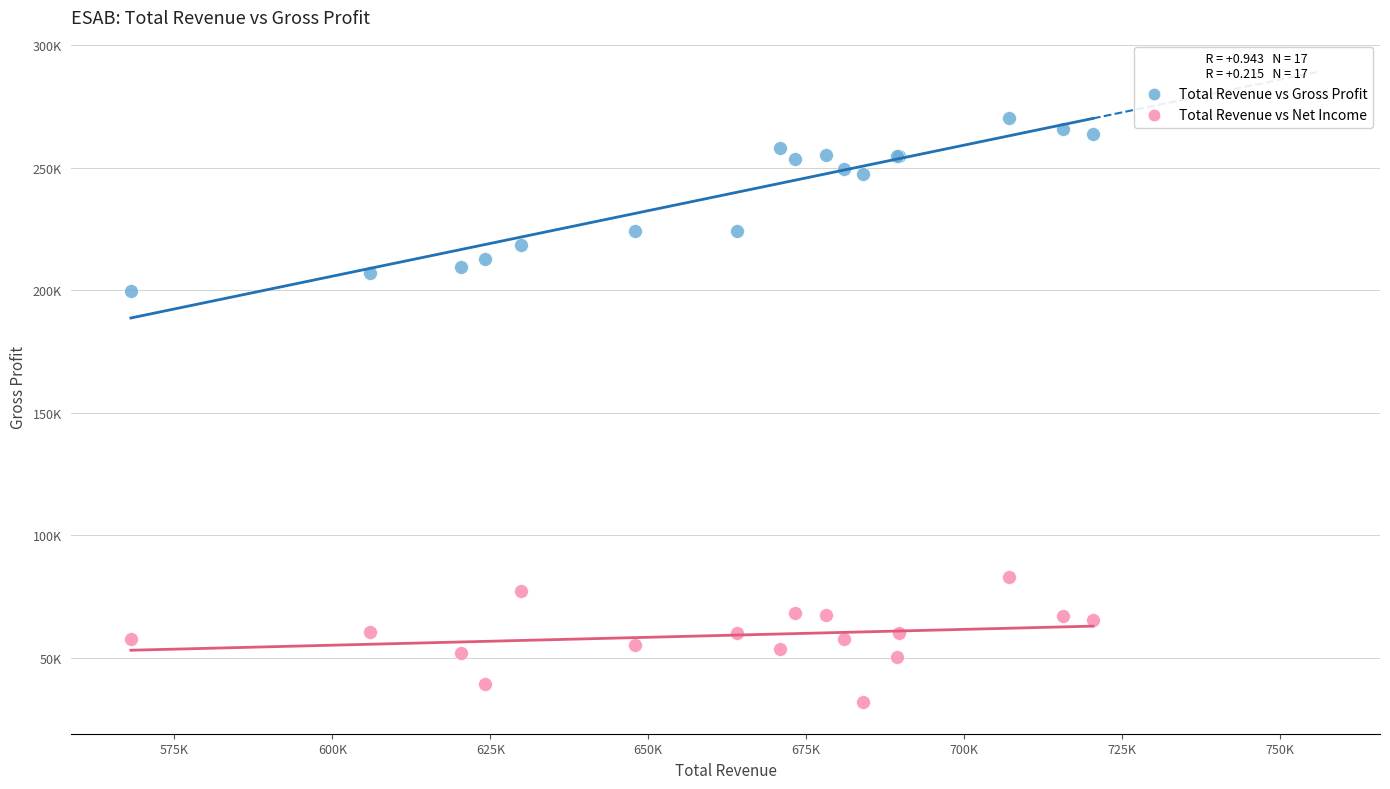

Which series has the widest spread of Y values?

Total Revenue vs Gross Profit